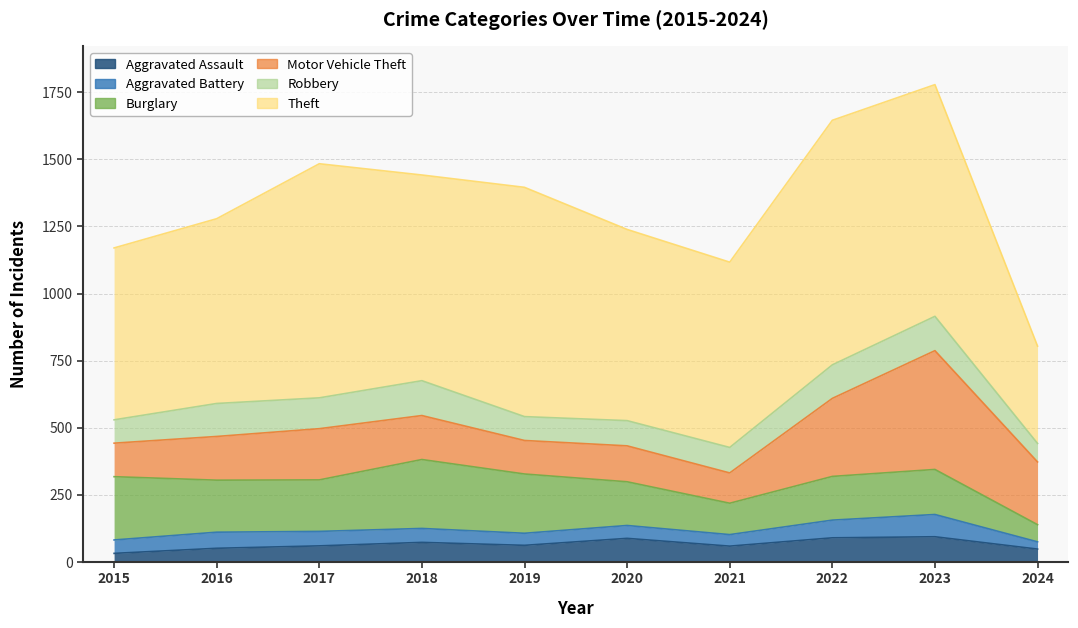

Between 2016 and 2018, which series saw the biggest shift?

Theft